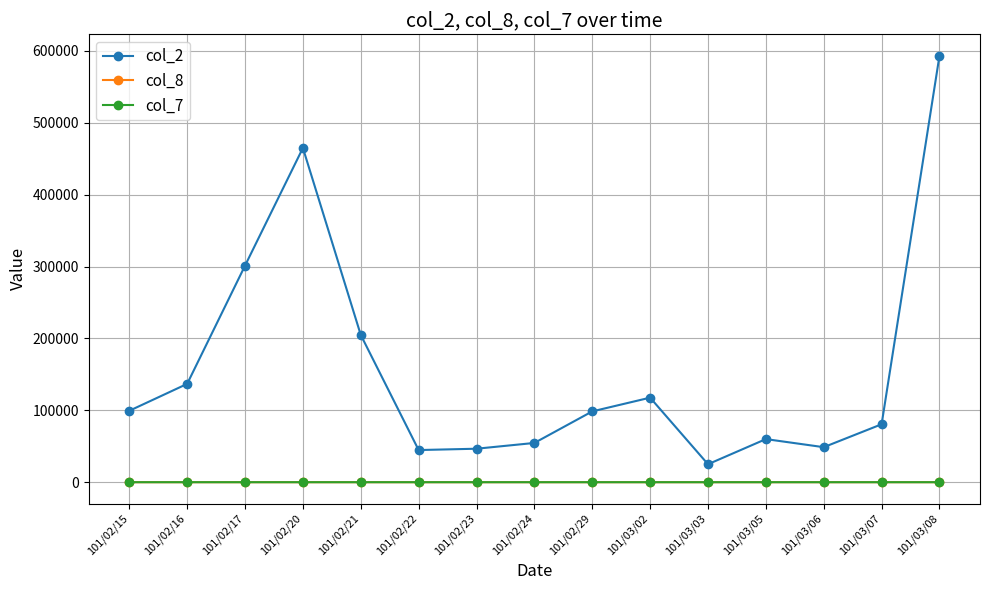

Count the number of data series in this chart.

3